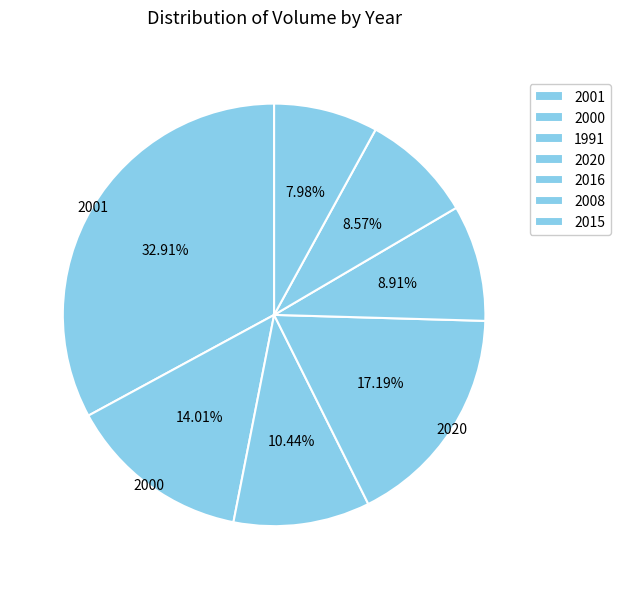

Which slice is the largest?

2001